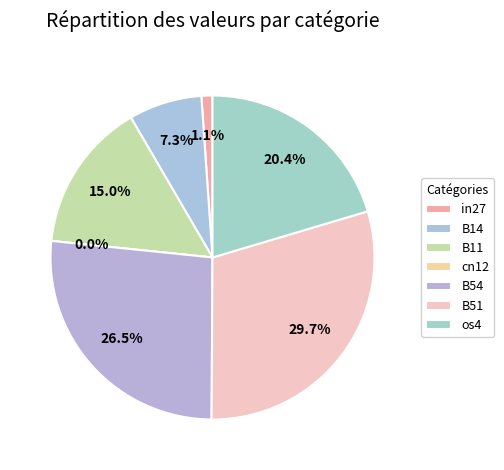

Which category has the biggest portion of the pie?

B51